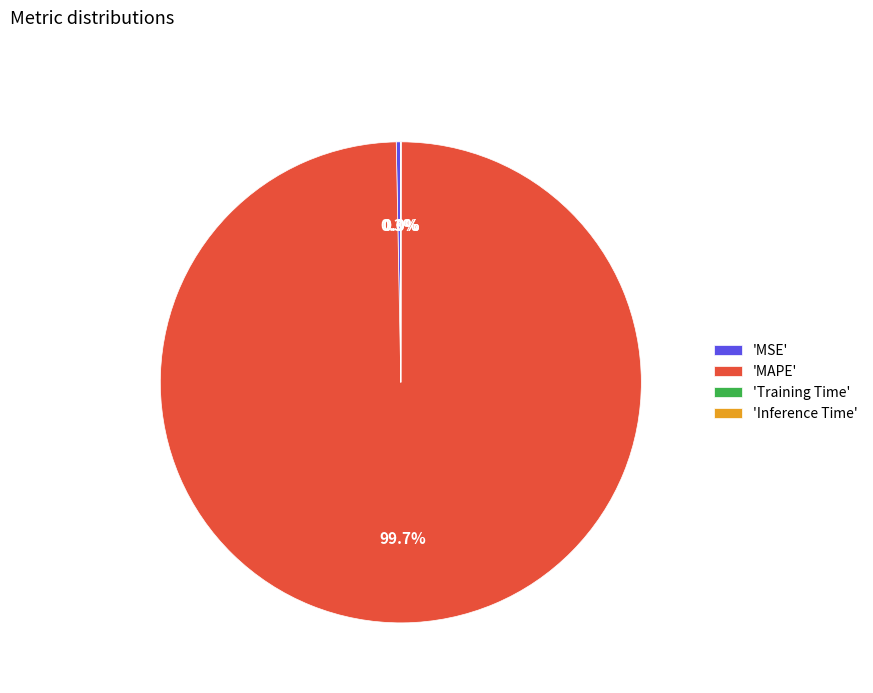

What is the largest slice in the pie chart?

'MAPE'